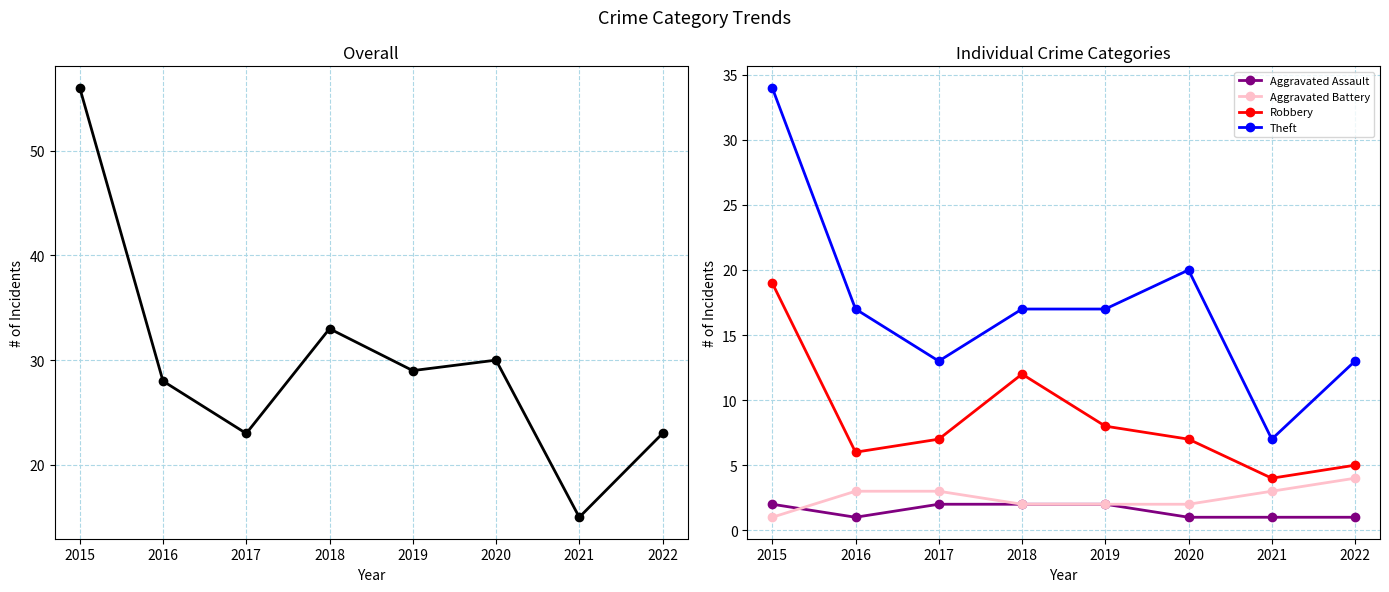

Which category has the highest value across all series?

2015